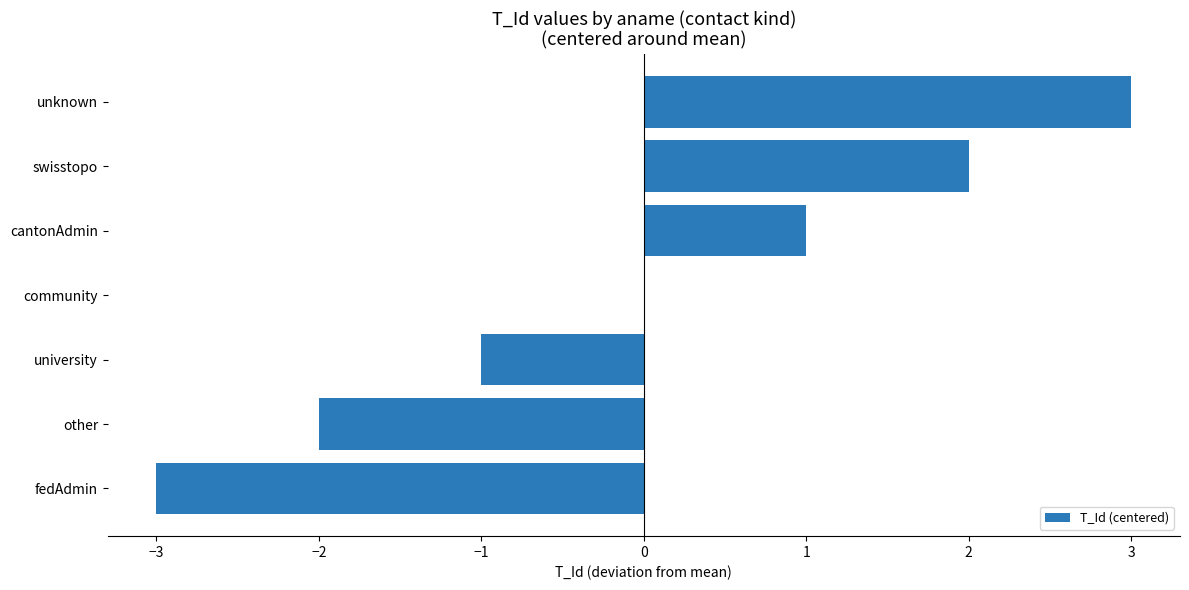

At which category does the chart reach its peak across all series?

unknown